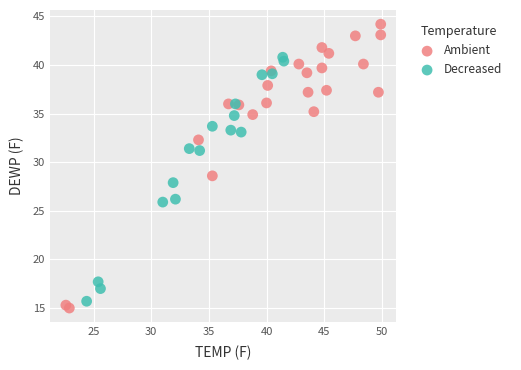

Which series reaches the maximum Y coordinate?

Ambient